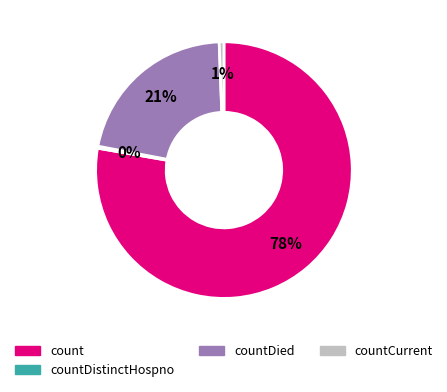

Is there a majority slice in this chart?

Yes